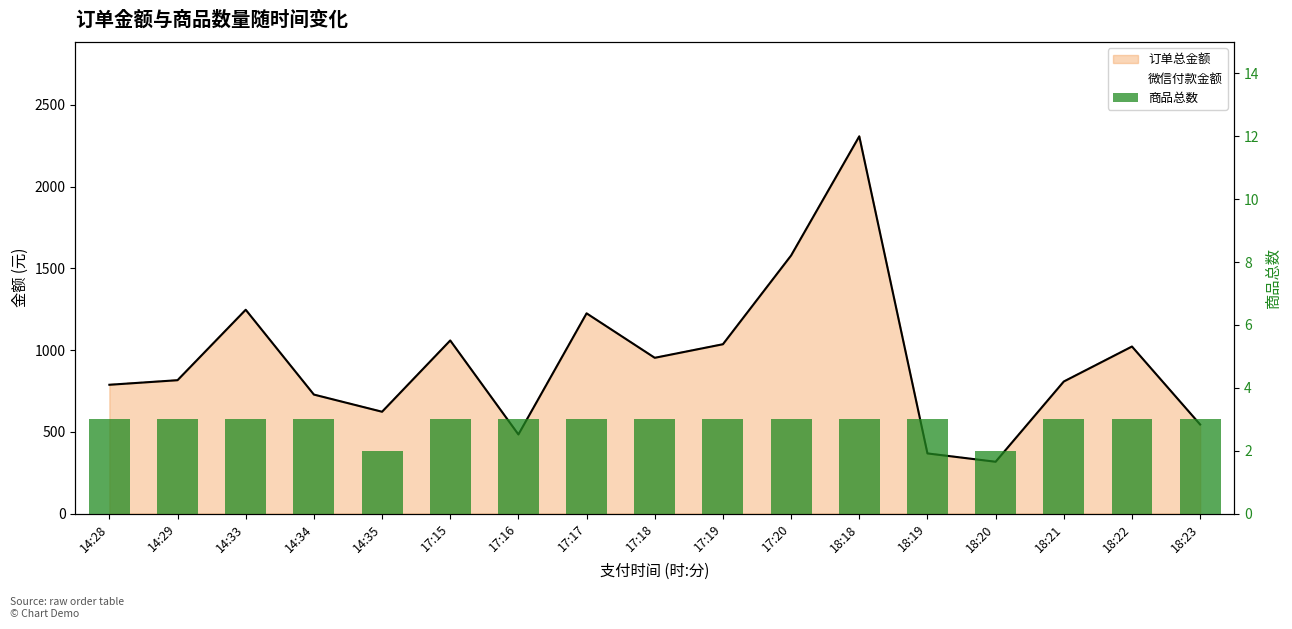

Reading left to right, transcribe all the data shown in this chart.

14:28=3	14:29=3	14:33=3	14:34=3	14:35=2	17:15=3	17:16=3	17:17=3	17:18=3	17:19=3	17:20=3	18:18=3	18:19=3	18:20=2	18:21=3	18:22=3	18:23=3